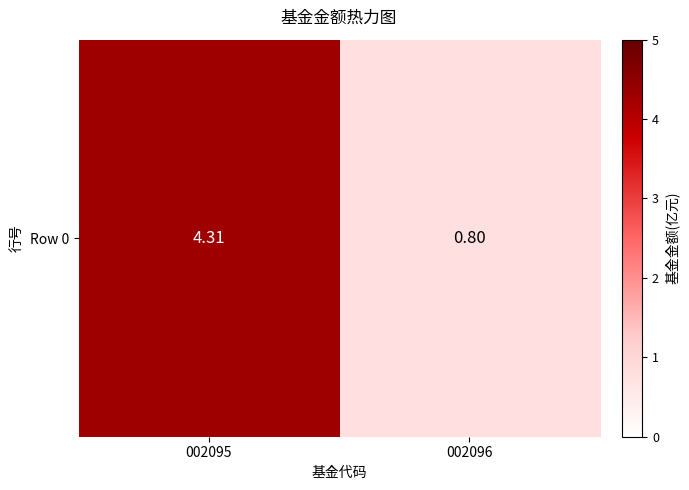

The chart shows a value of 0.8 at 002096. True or false?

True